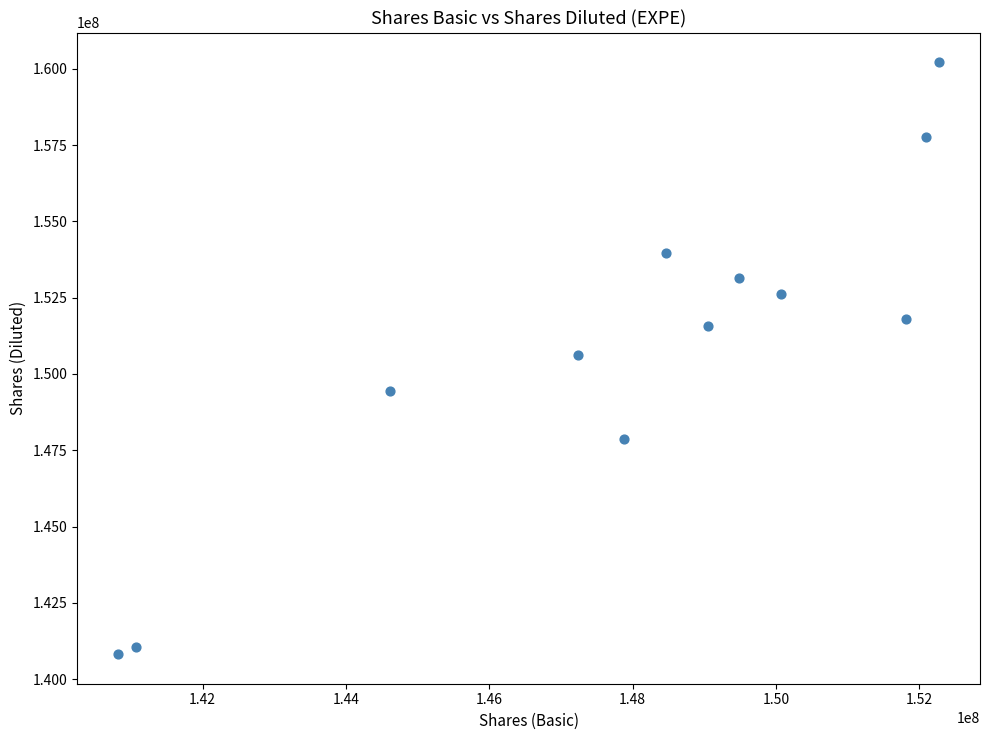

What is the average Y value?

150913583